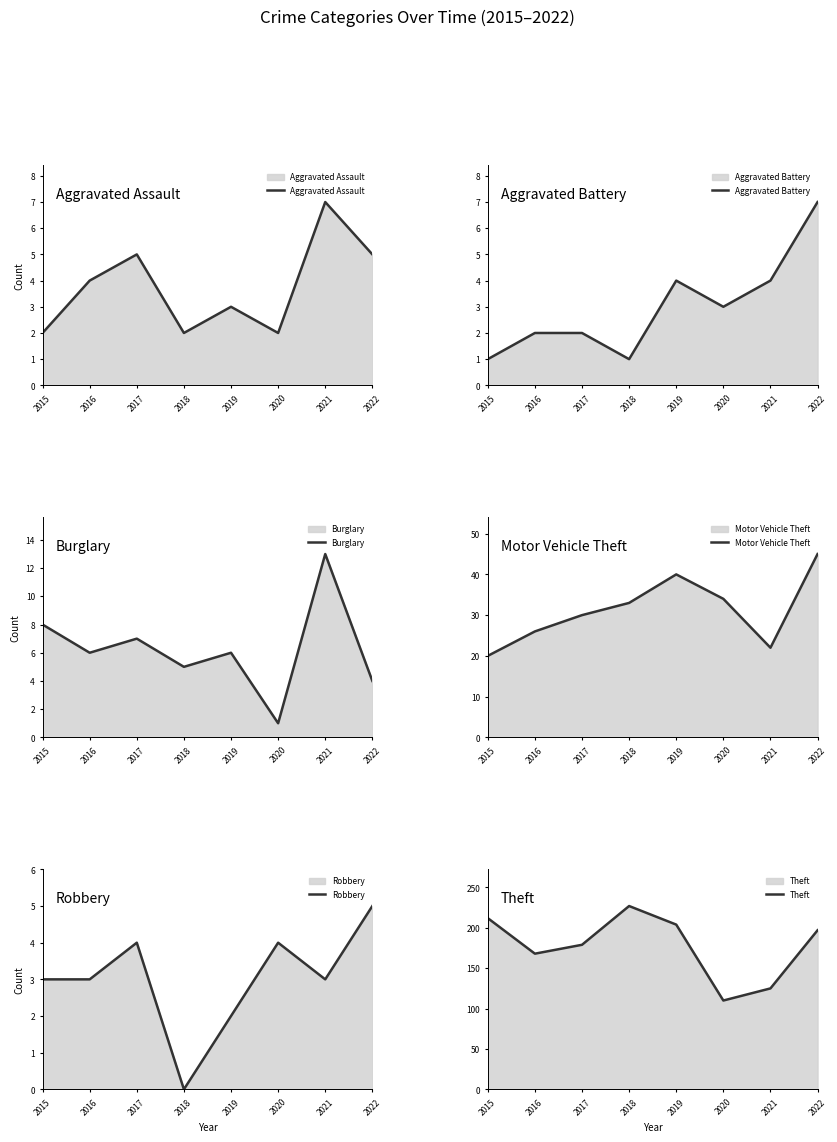

Where is the first local maximum for Robbery?

2017